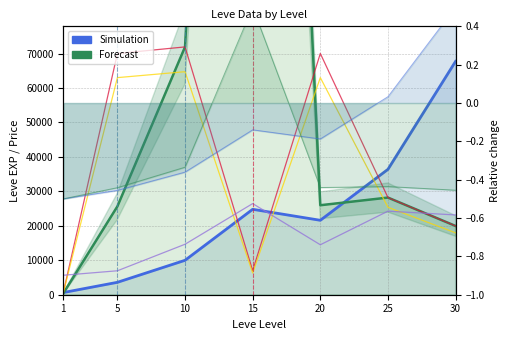

What are all the series names shown in the legend?

Simulation, Forecast